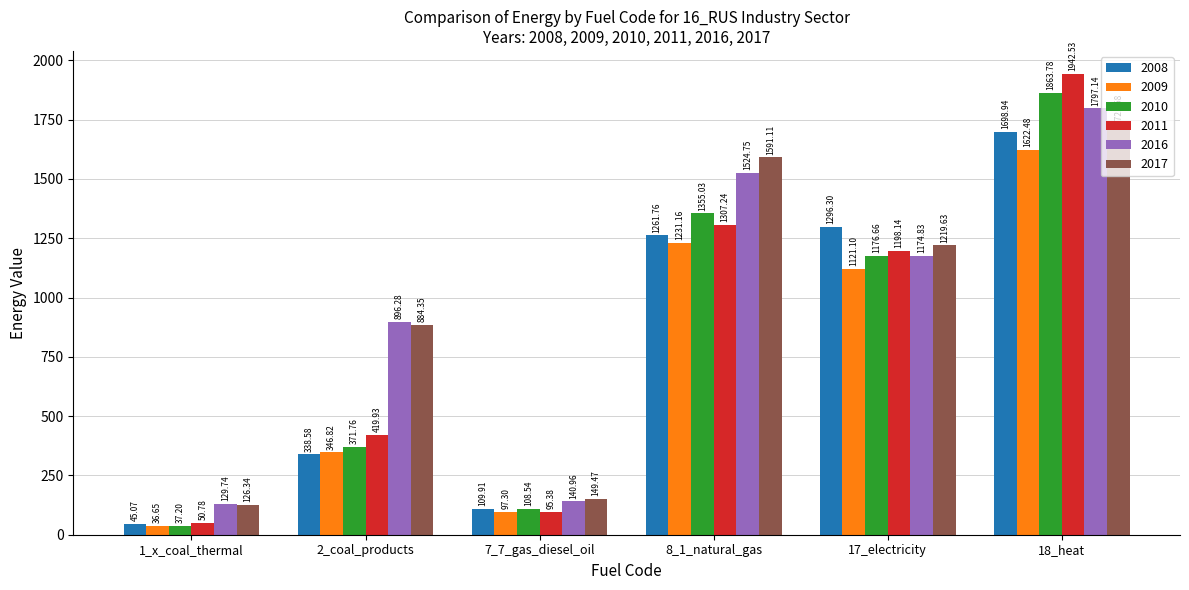

What is the difference between the 2010 values at 1_x_coal_thermal and 8_1_natural_gas?

1317.8